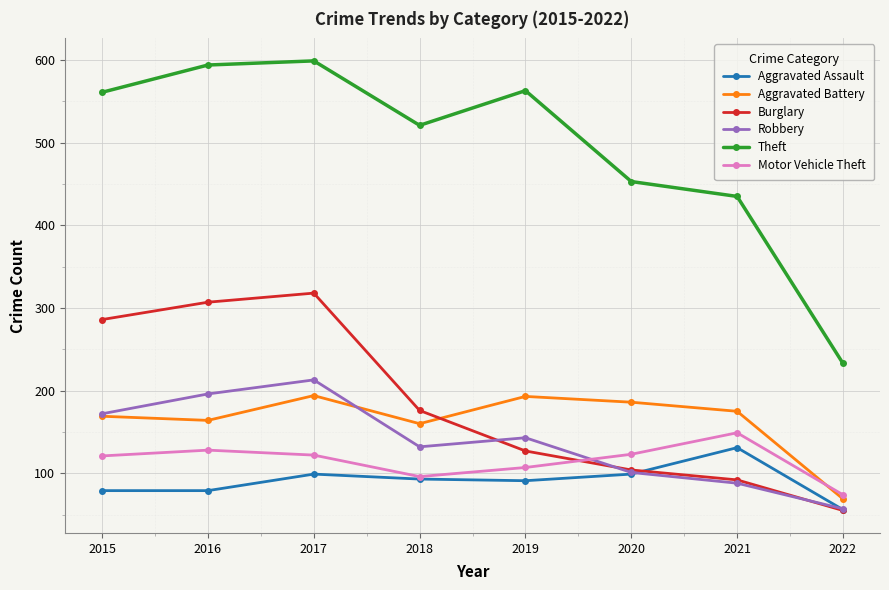

True or false: Burglary has more than 0 interior local peaks.

True